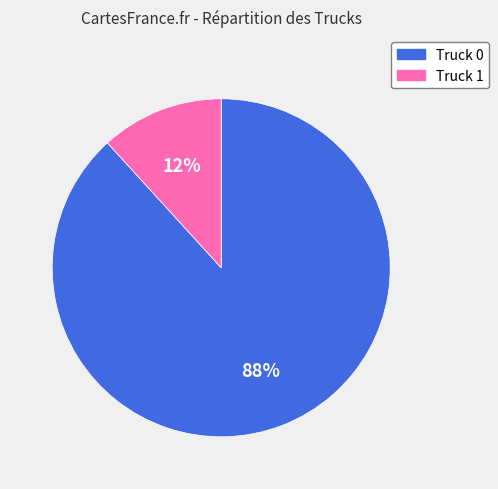

How many segments does this pie chart have?

2